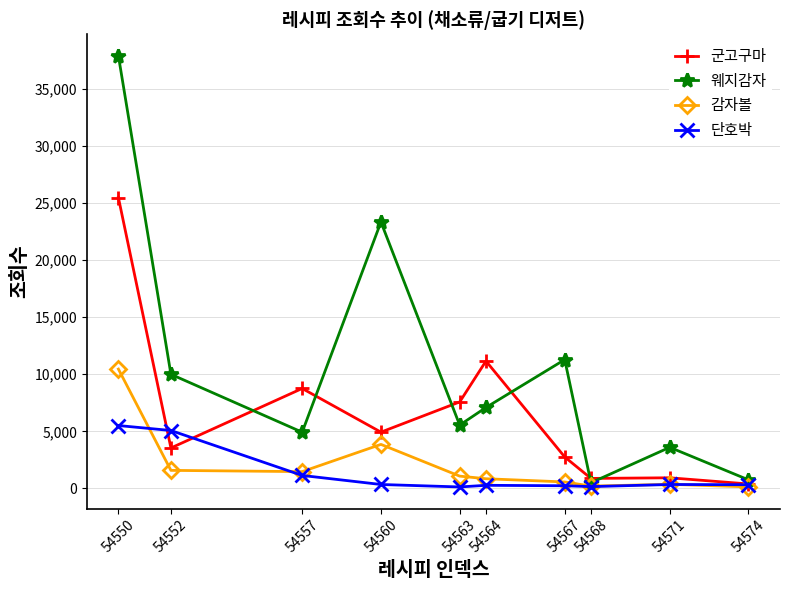

Where is 웨지감자 nearest to the value 19198?

54560